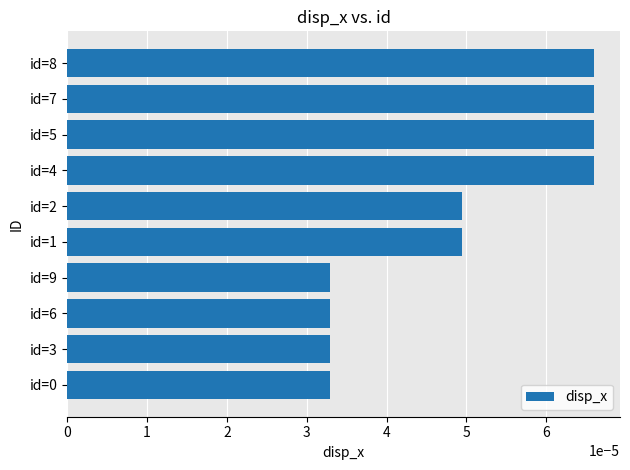

How many data points does each series have?

10